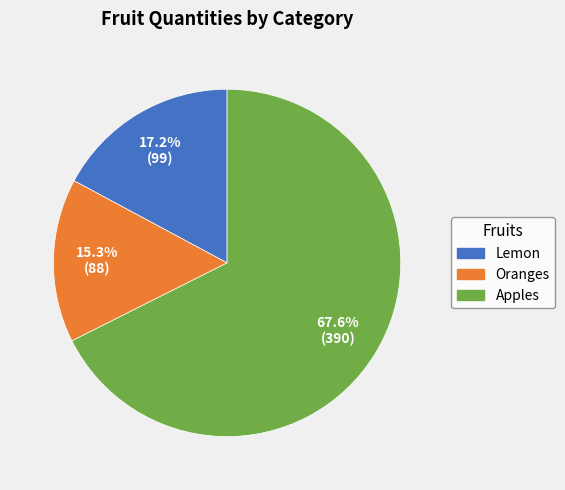

How many segments does this pie chart have?

3